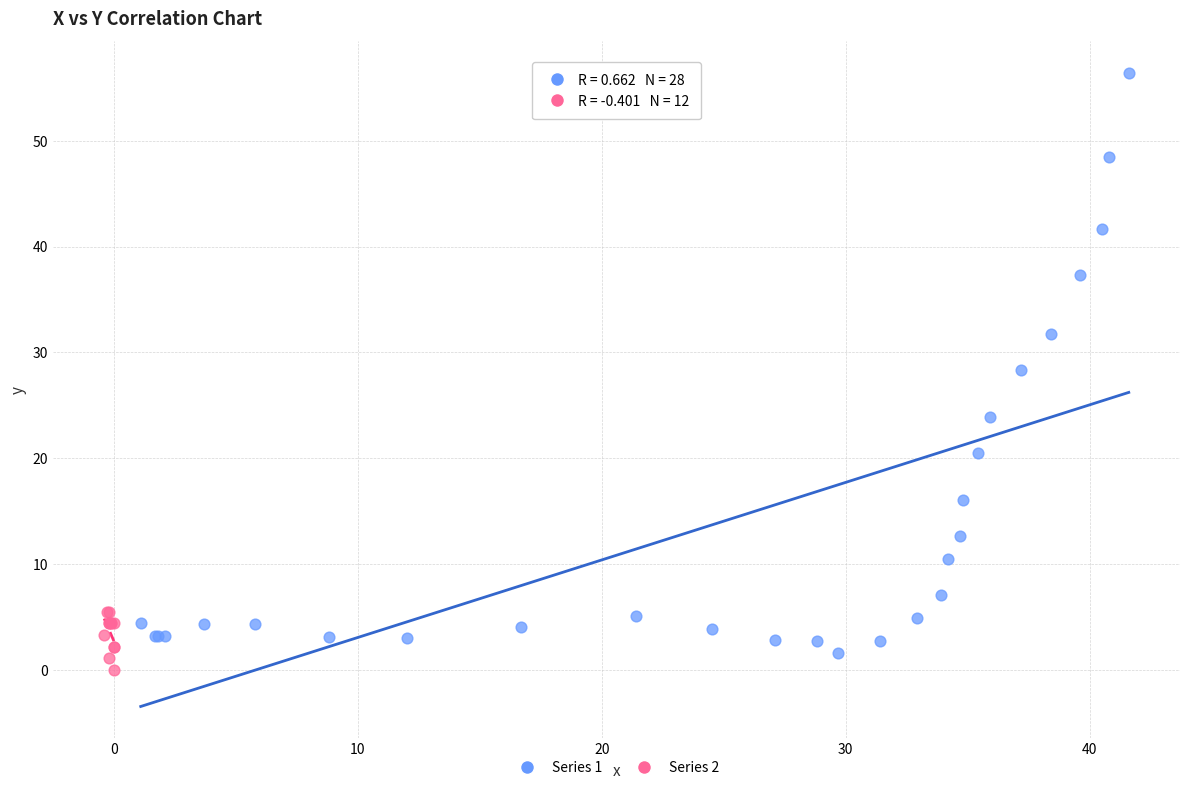

What are all the series names shown in the legend?

Series 1, Series 2